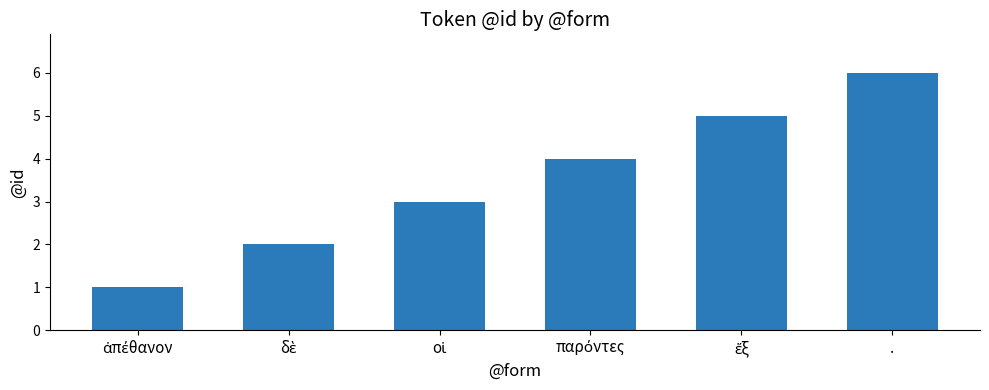

What is the greatest value displayed?

6